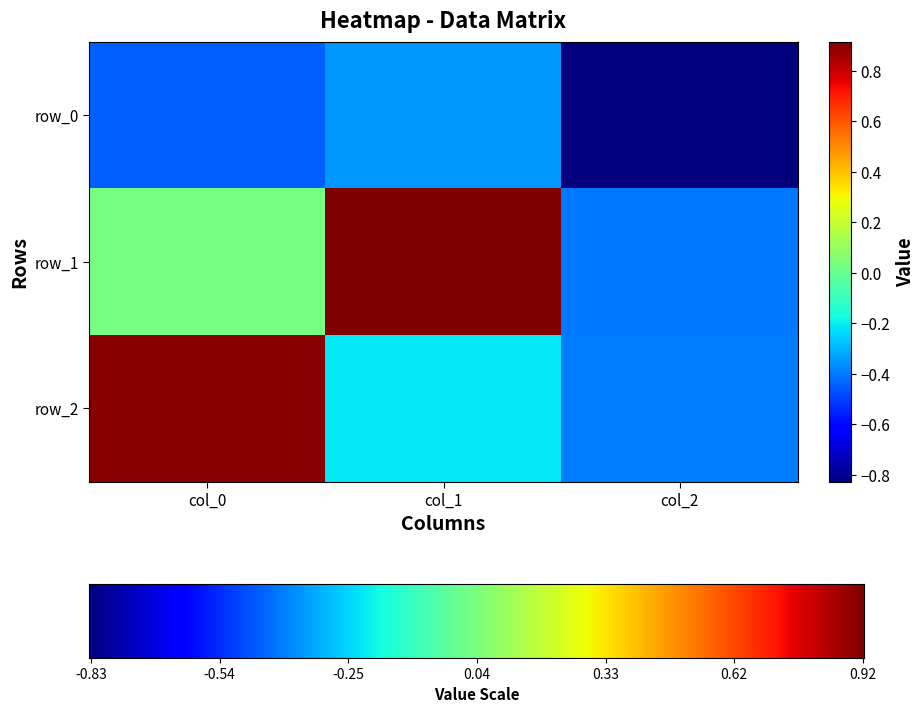

Reading left to right, list all the values displayed in this chart.

col_0: row_0=-0.4	row_1=0.0	row_2=0.9
col_1: row_0=-0.3	row_1=0.9	row_2=-0.2
col_2: row_0=-0.8	row_1=-0.4	row_2=-0.4